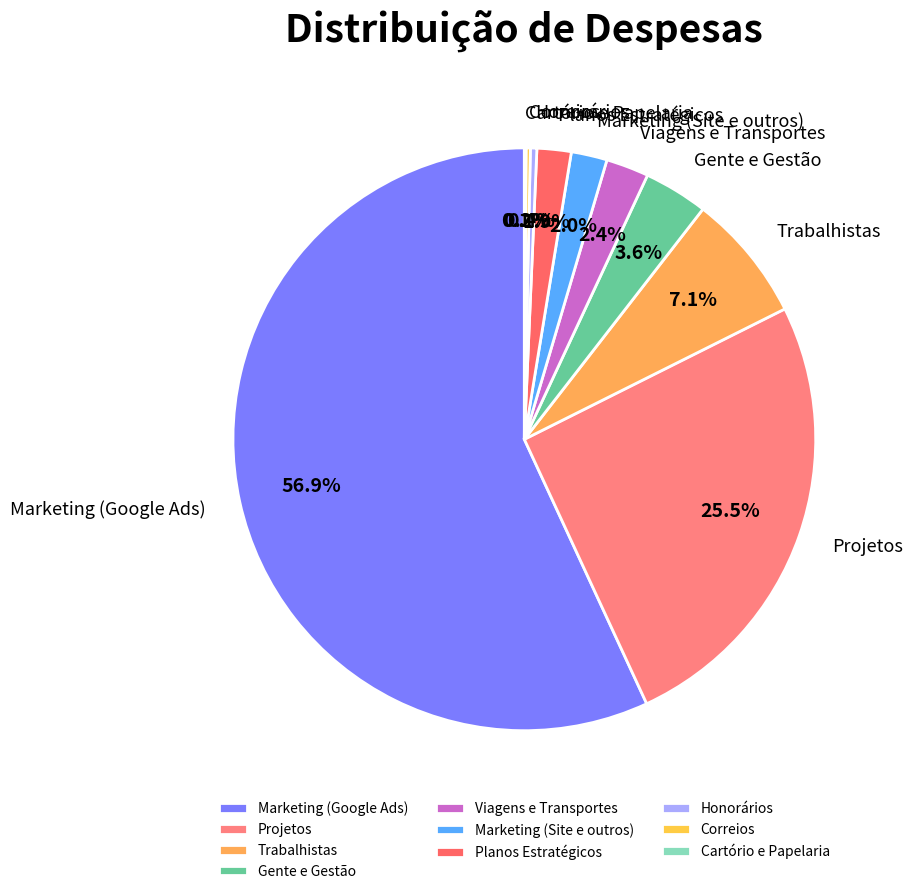

To the nearest percent, what percentage of the pie is Marketing (Google Ads)?

57%